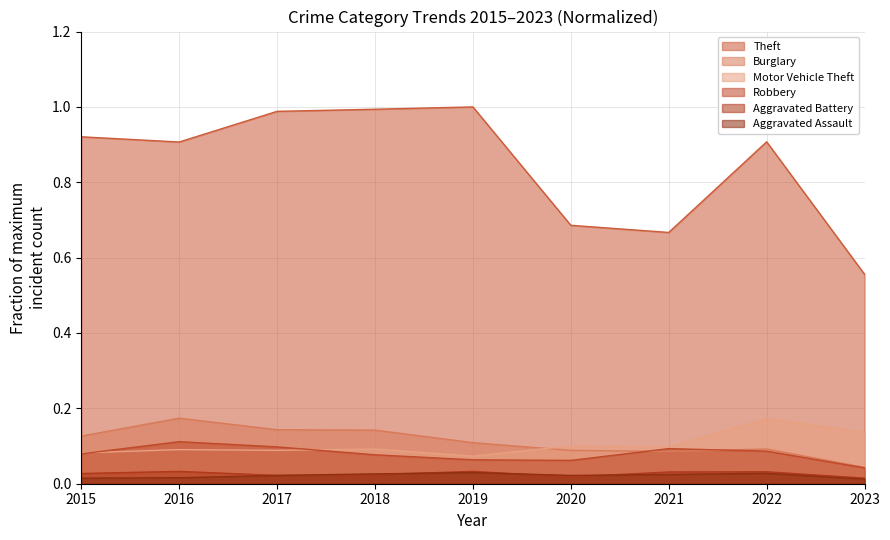

True or false: Theft and Aggravated Assault cross at least once.

False